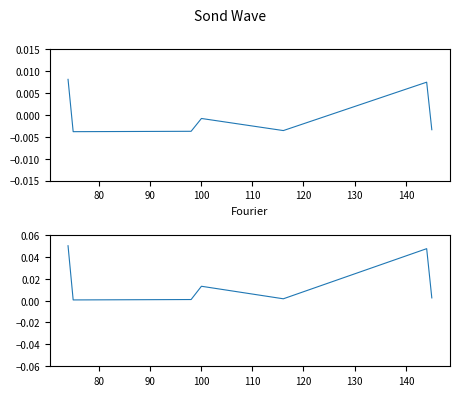

The value at 90 is 0.0. True or false?

False